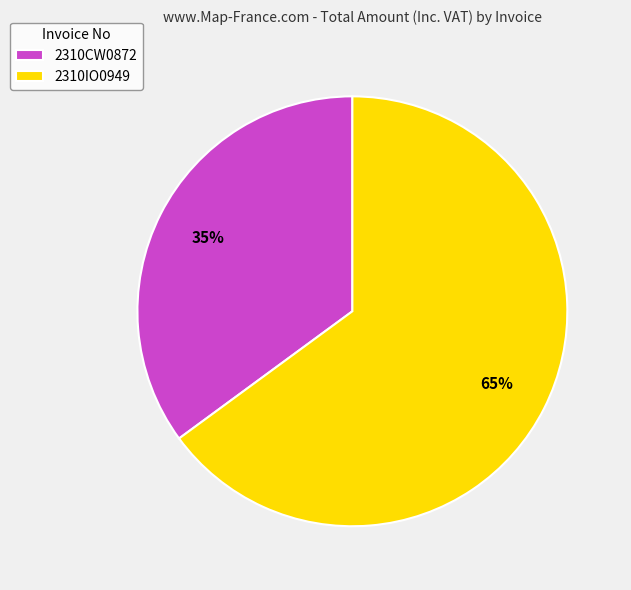

Does 2310IO0949 account for over 50% of the chart?

Yes